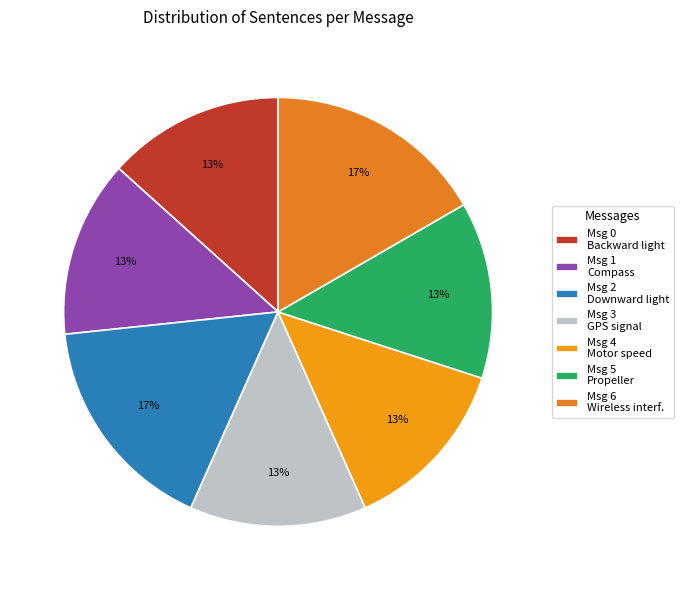

Count the number of slices in the pie.

7